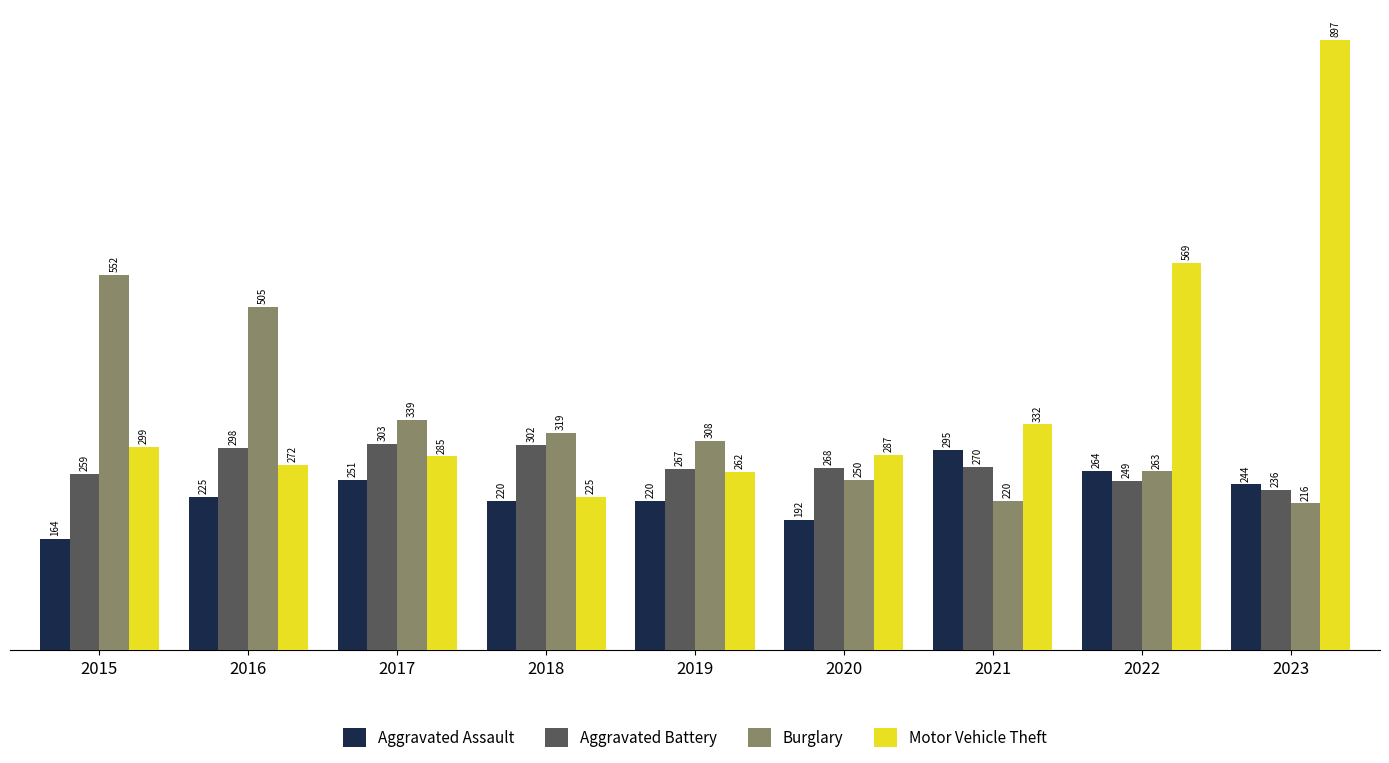

Rank the series by their maximum value, from highest to lowest.

Motor Vehicle Theft, Burglary, Aggravated Battery, Aggravated Assault